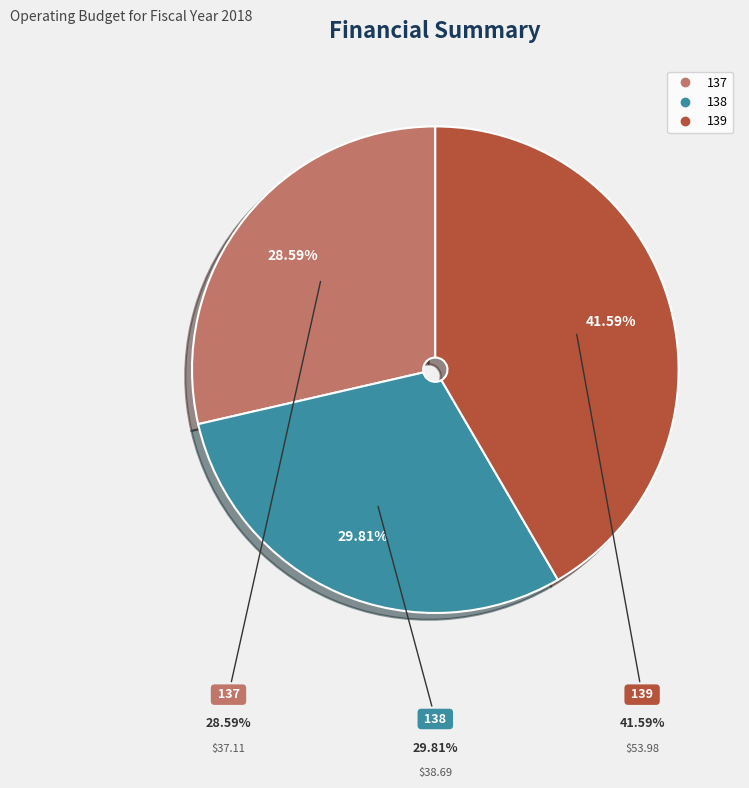

Rank the categories by value from highest to lowest.

139, 138, 137